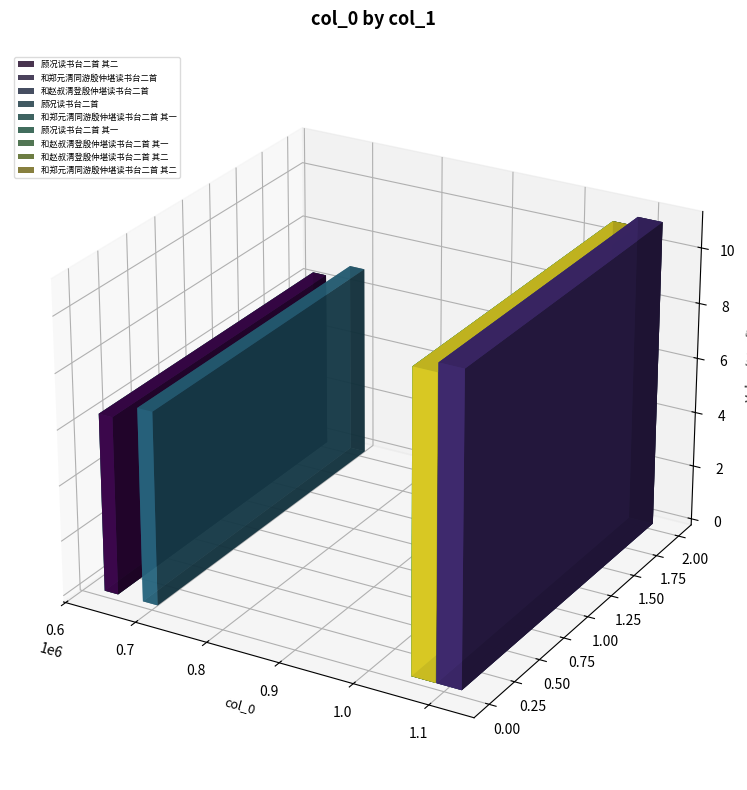

What is the maximum value shown in the chart?

1106632